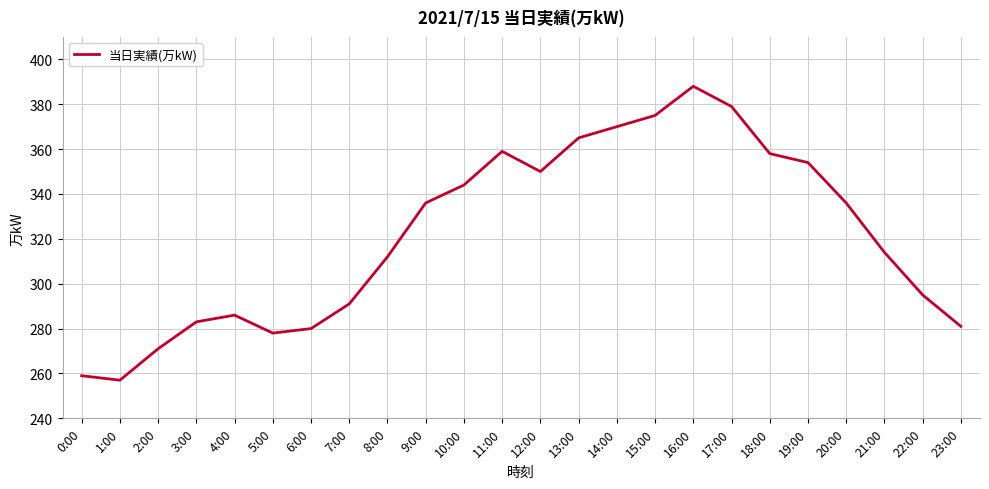

True or false: the data shows 106 at 1:00.

False